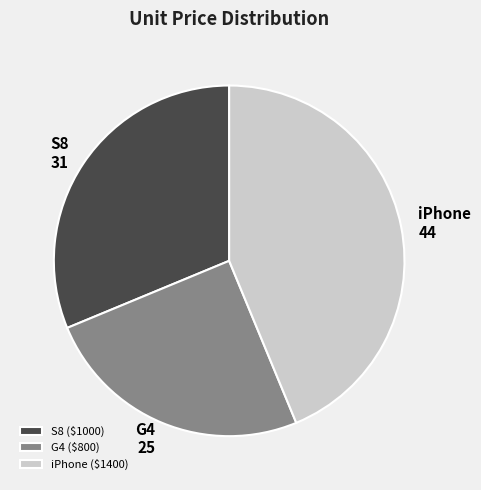

Is S8 the majority of the pie?

No